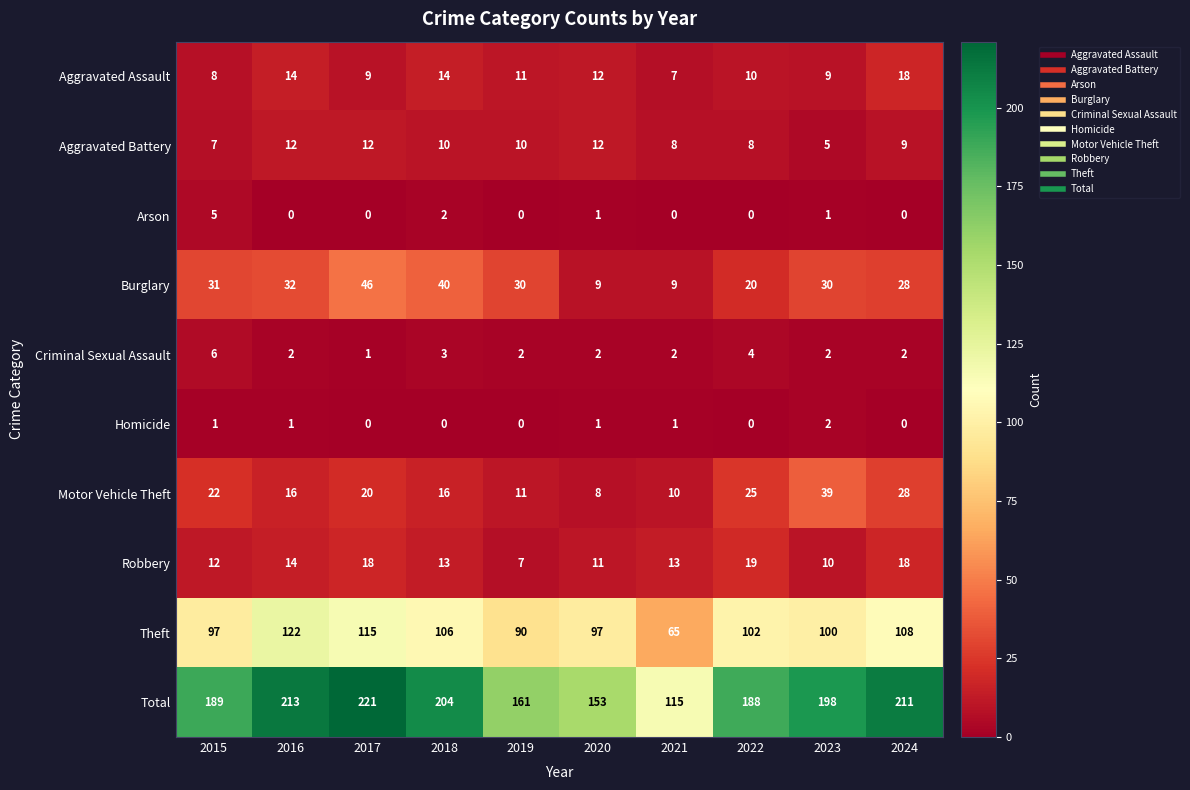

How many data points in Aggravated Assault are less than 11?

5